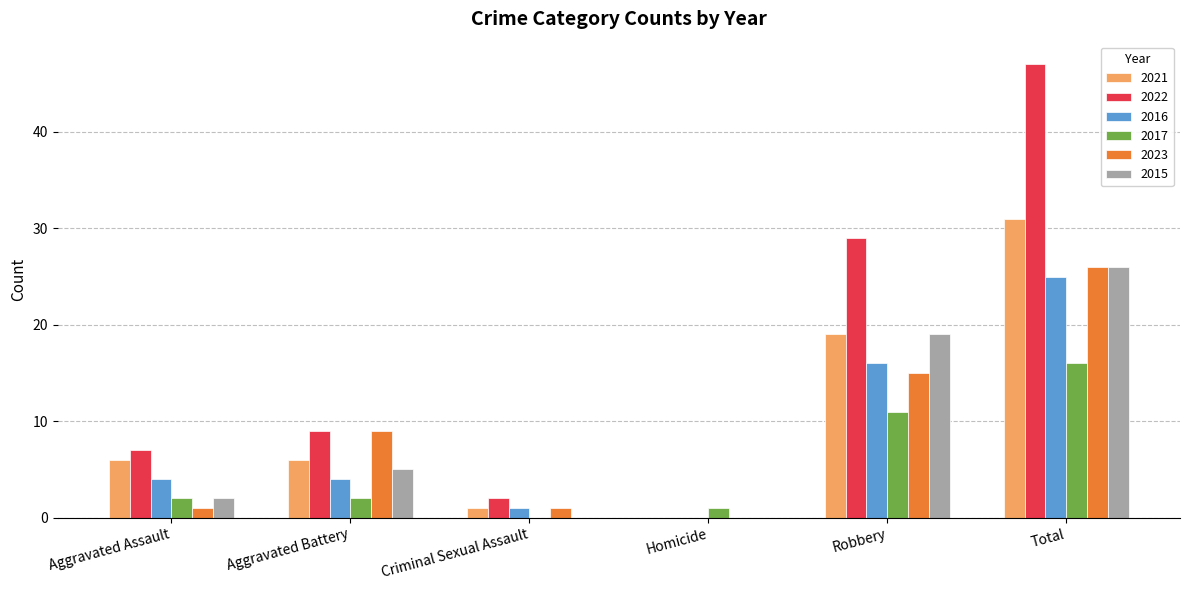

What is the sum of all 2015 values?

52